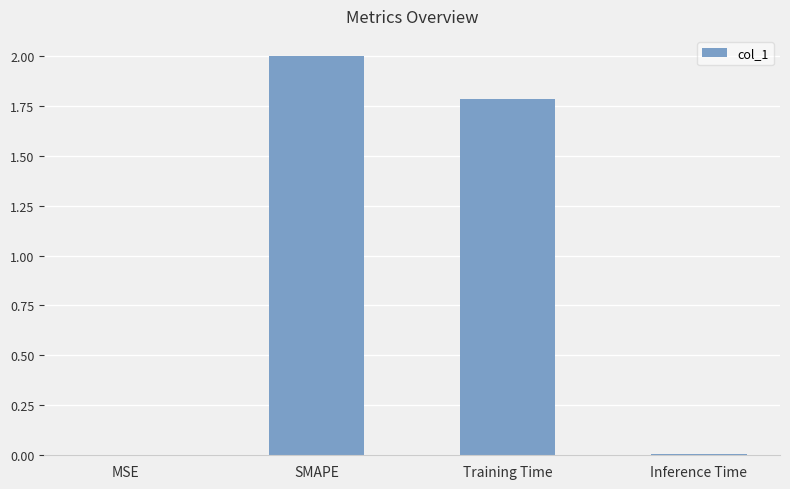

What is the change in value from Training Time to Inference Time?

-1.8